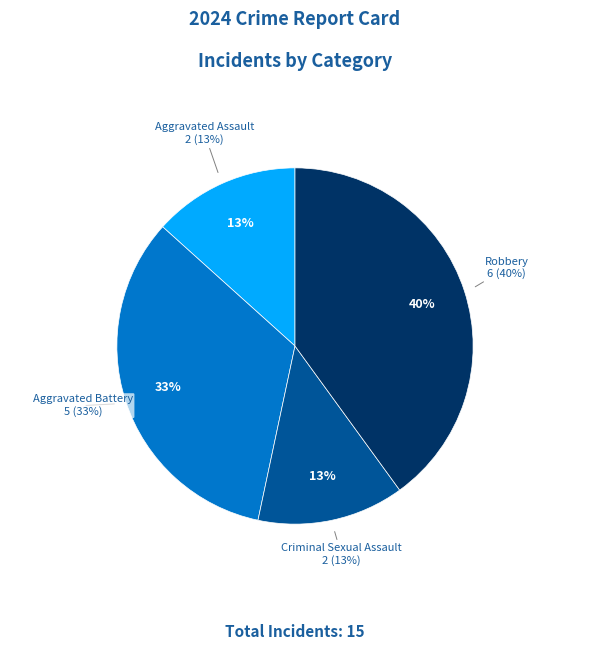

Which slice is the largest?

Robbery